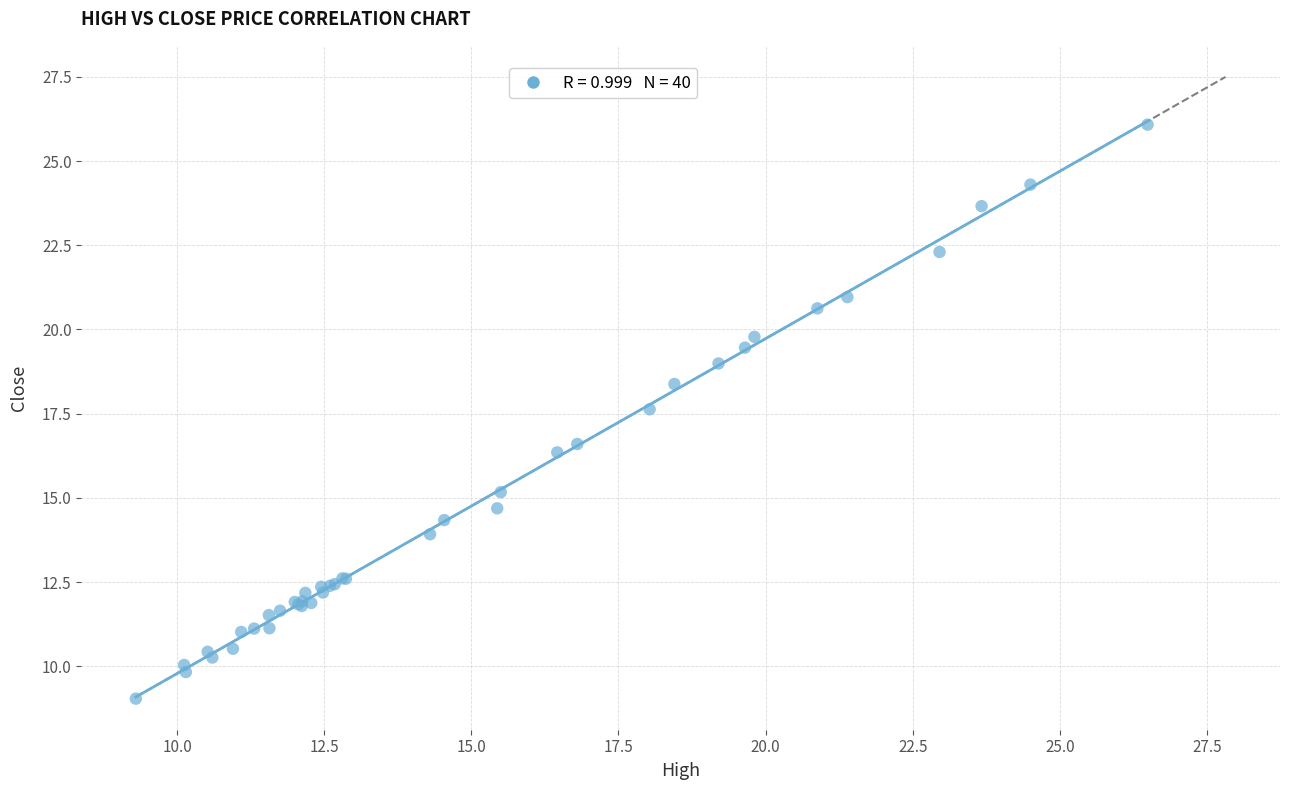

What Y value in the scatter plot is closest to 17?

16.6